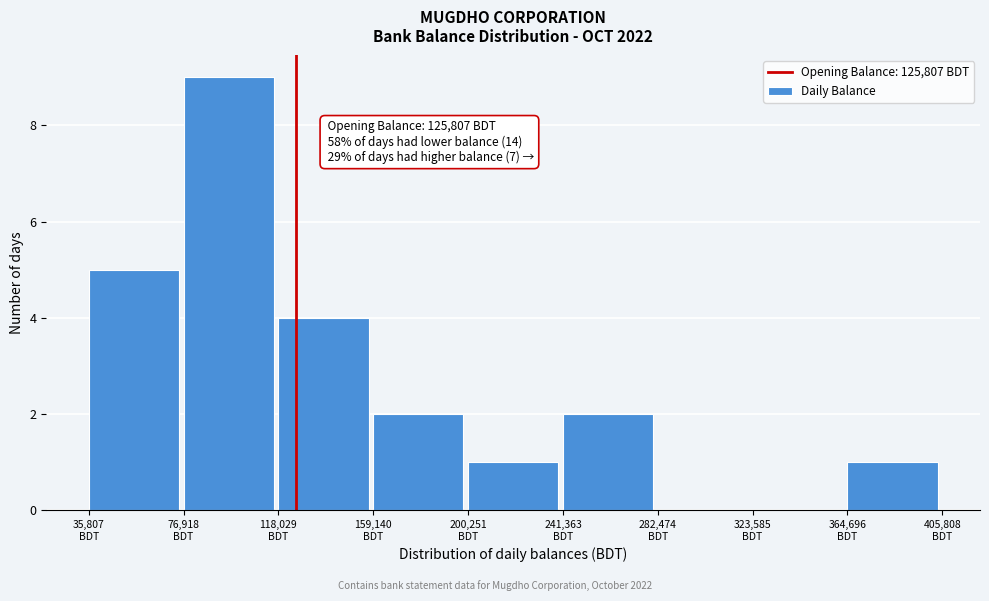

Over which range of the x-axis is the bar tallest?

75000 to 120000